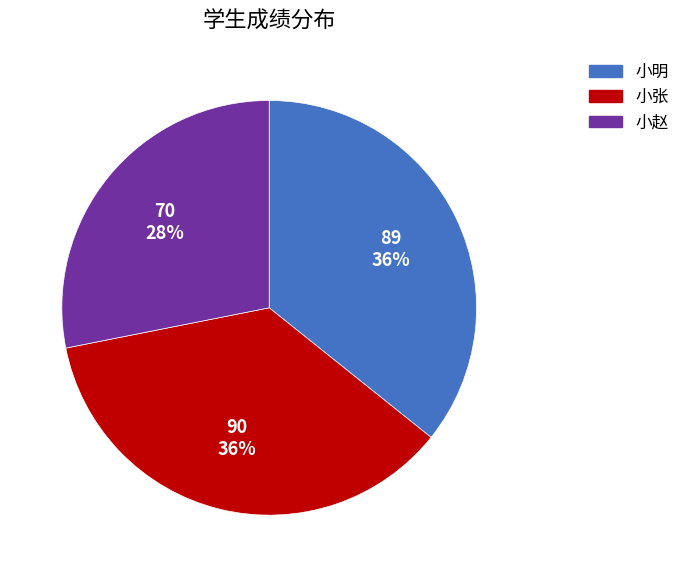

To the nearest percent, what is the difference between the 小张 and 小赵 slice percentages?

8%